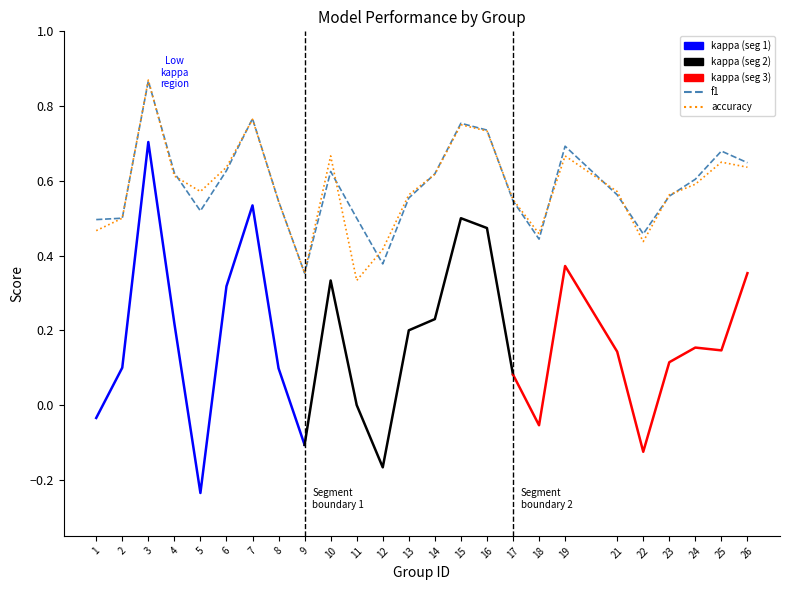

Does the chart display data point markers on the line(s)?

No